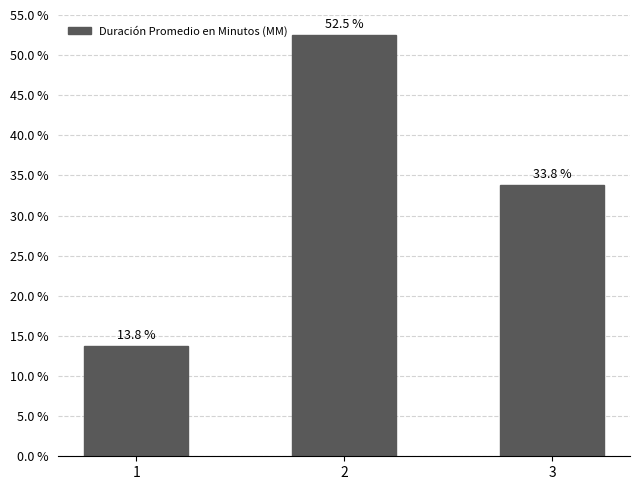

At which category does the chart reach its minimum across all series?

1